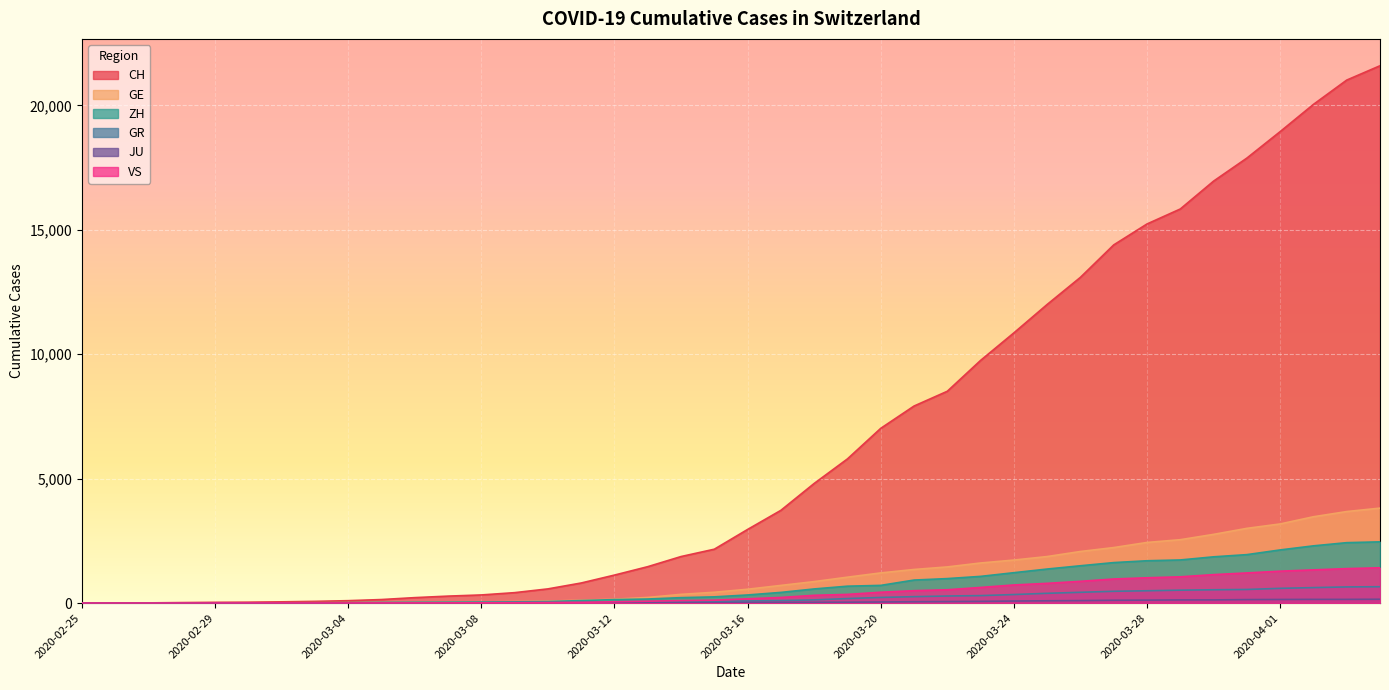

What is the label of the 9th point from the right?

2020-03-27